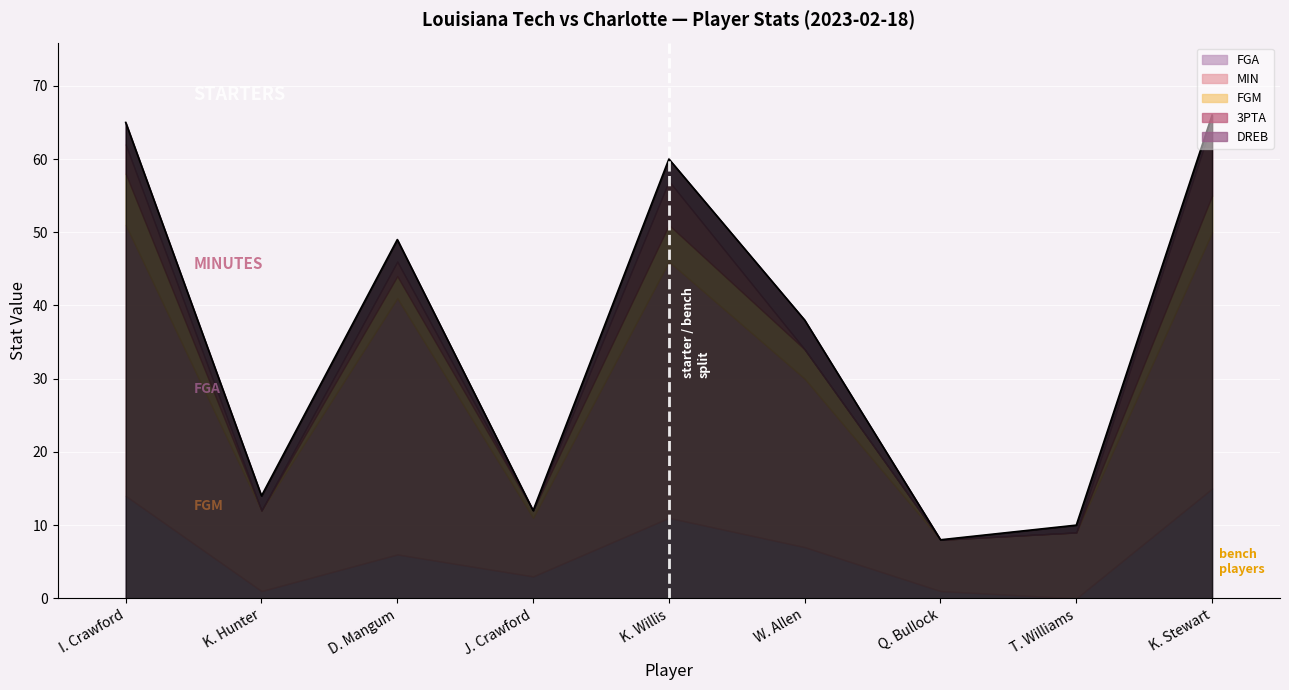

Rank the categories by DREB value from lowest to highest.

J. Crawford, Q. Bullock, T. Williams, K. Stewart, K. Hunter, I. Crawford, D. Mangum, K. Willis, W. Allen